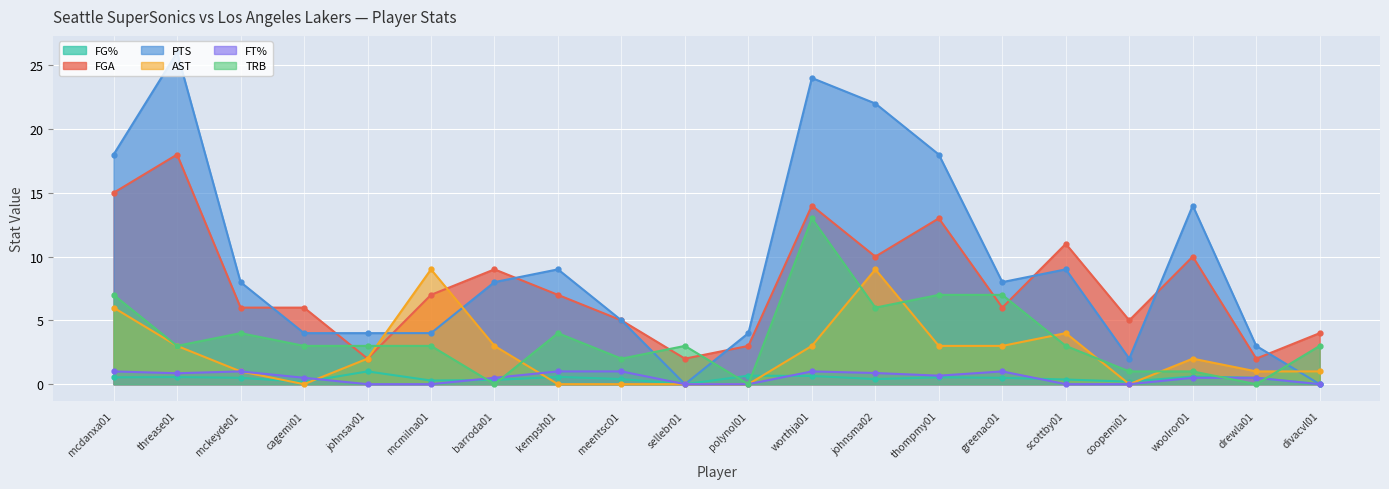

What is the spread (max minus min) of values at divacvl01?

4.0